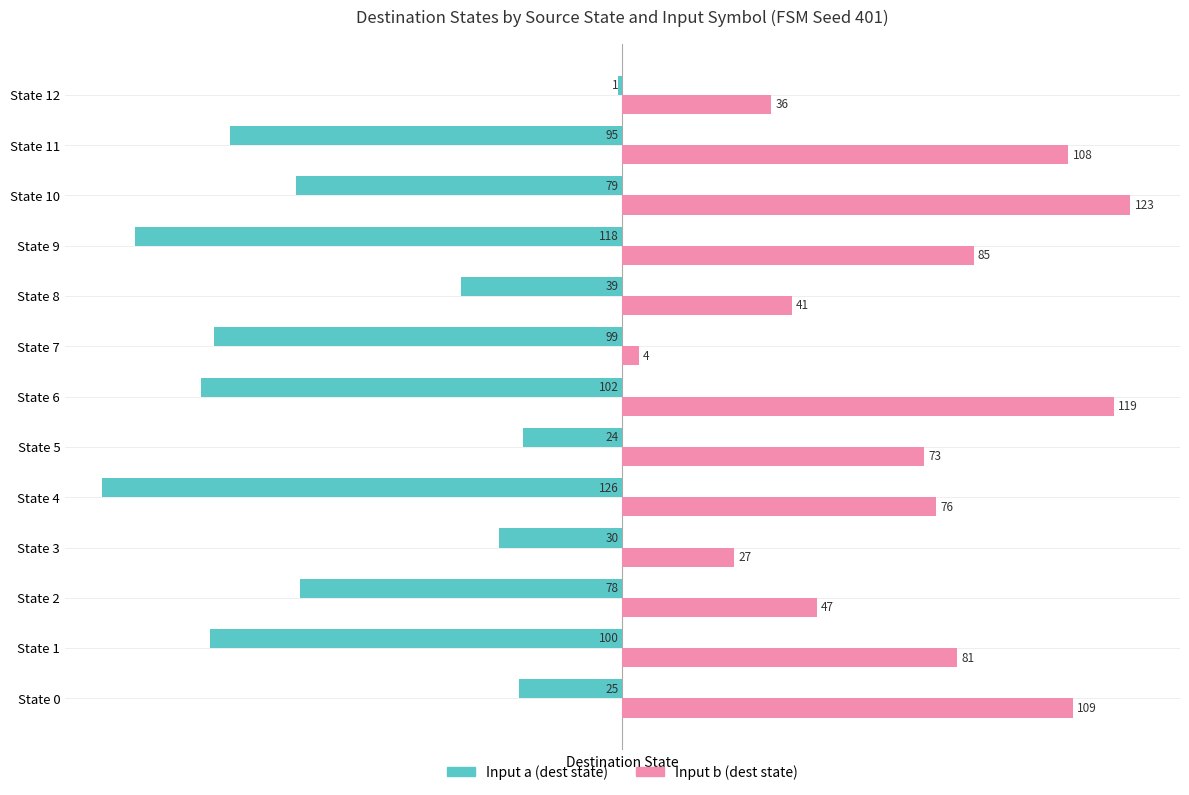

At how many categories does at least one series exceed 44?

9